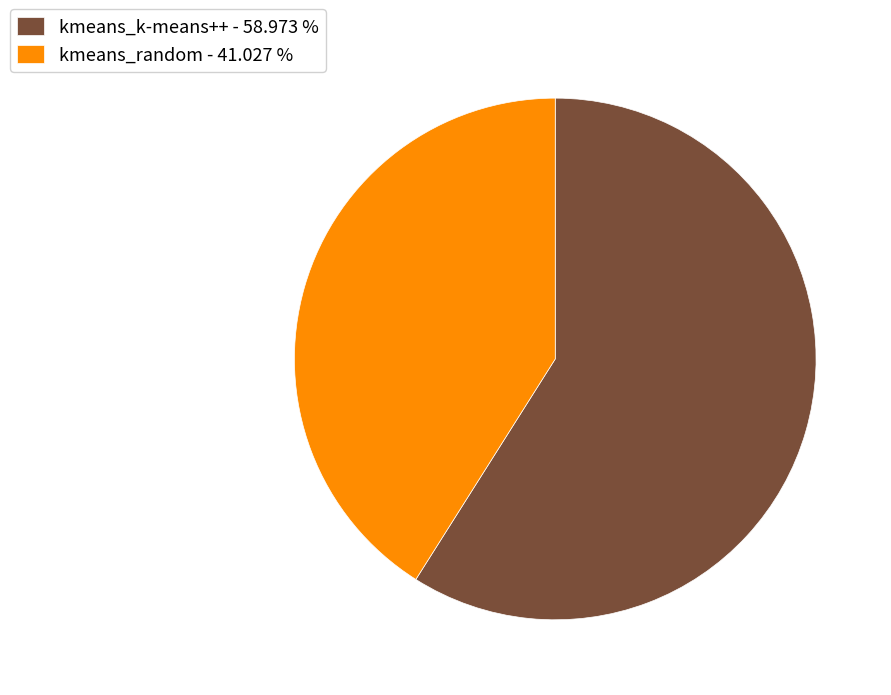

How many segments does this pie chart have?

2